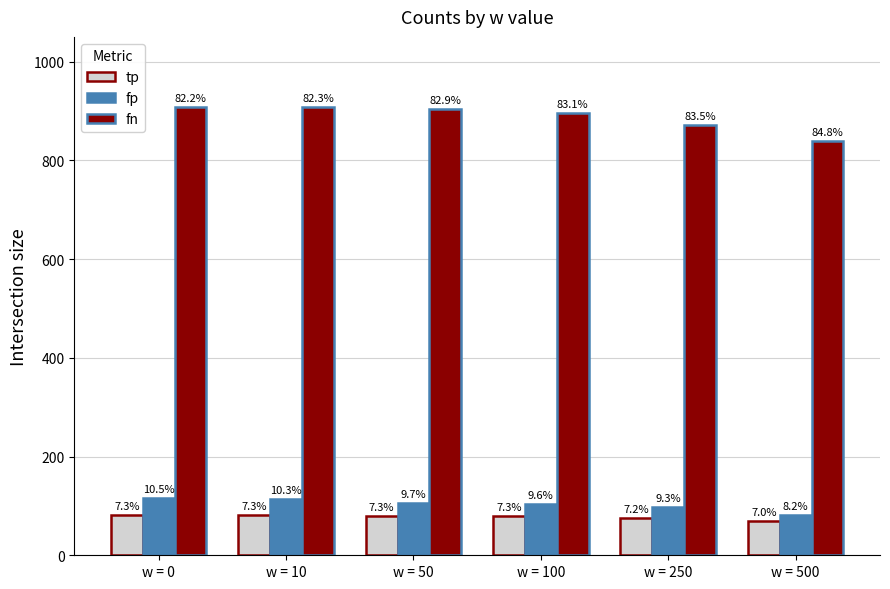

The value of tp at w = 0 is 118. True or false?

False